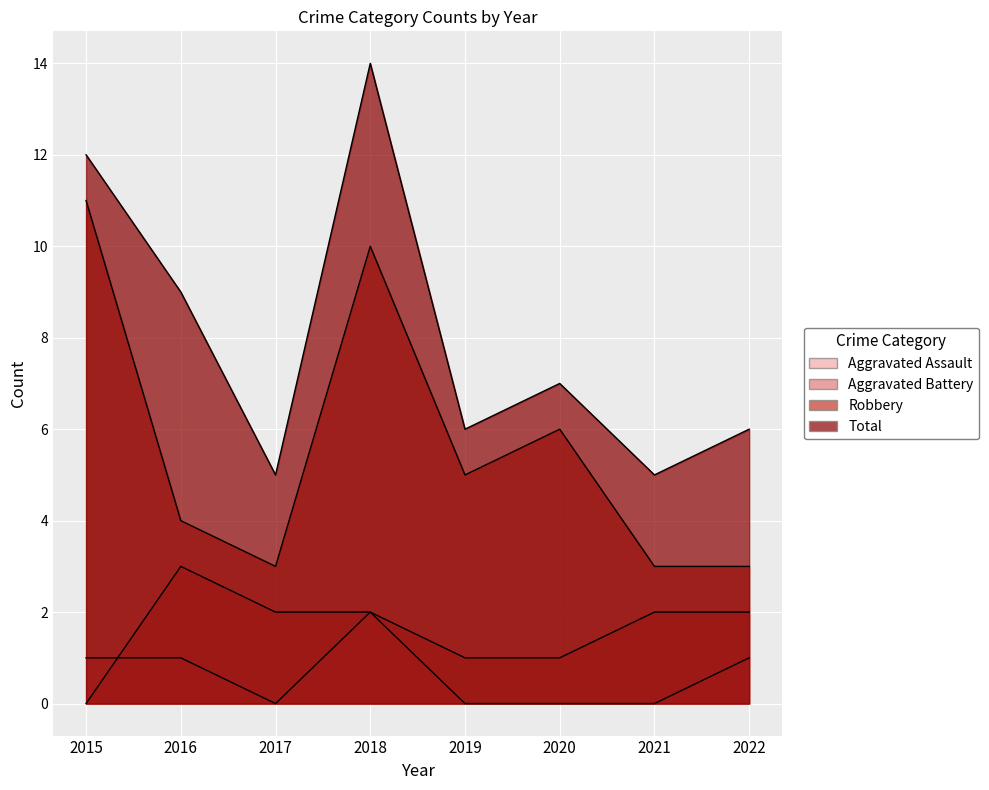

The Total series shows 12 at 2016. True or false?

False